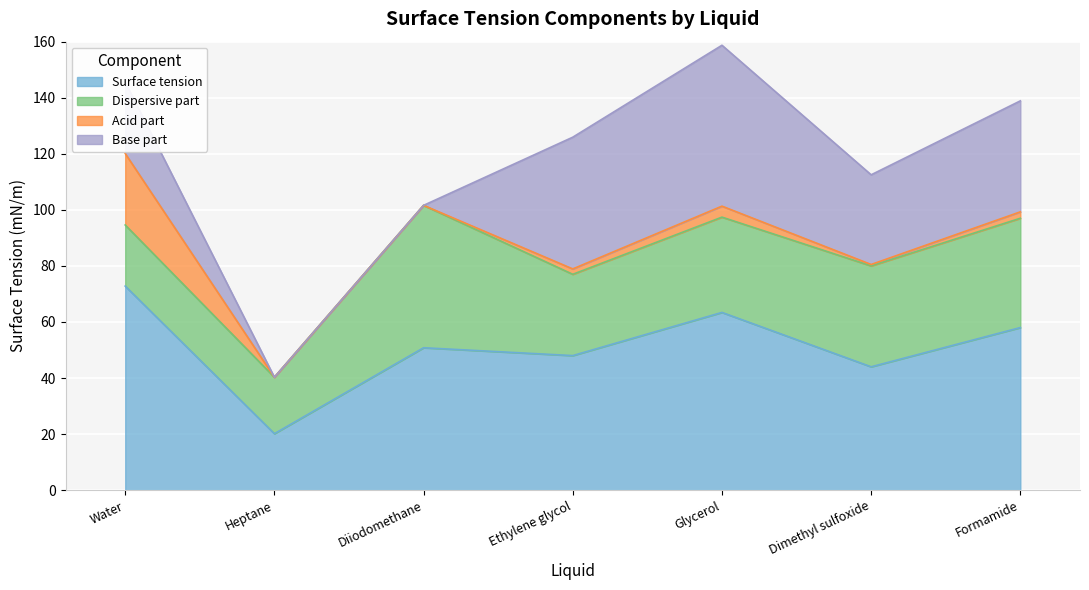

In Acid part, how many points are higher than both neighbors (excluding endpoints)?

1